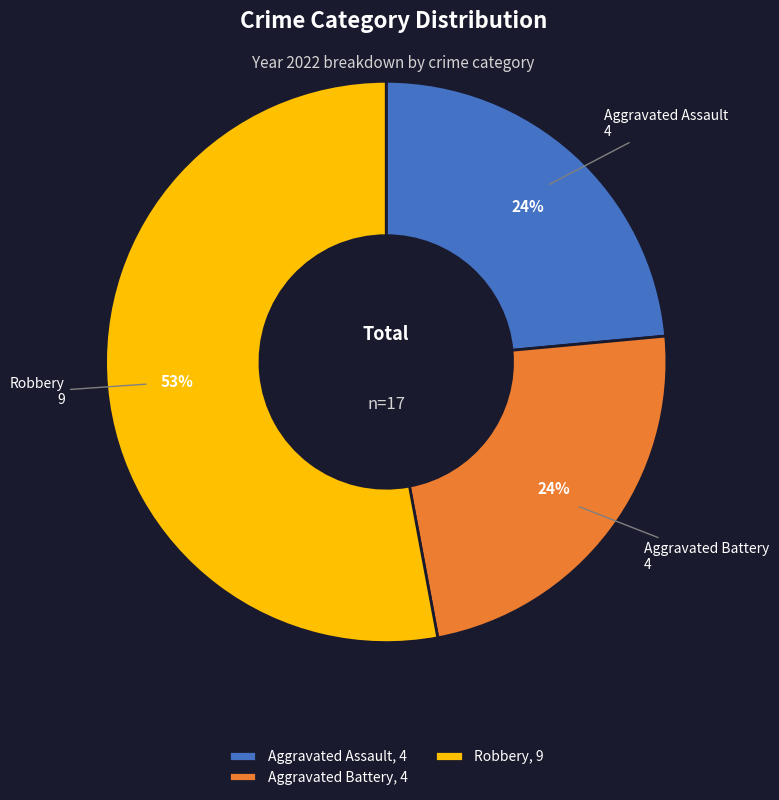

Is there a majority slice in this chart?

Yes